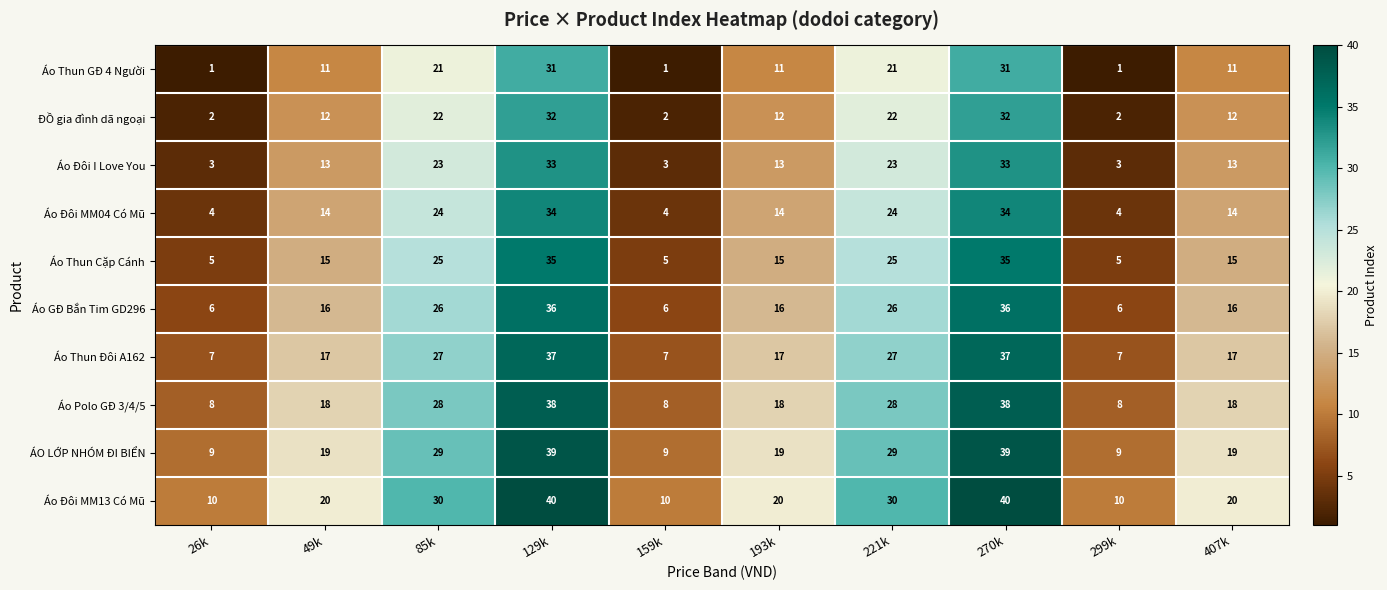

What is the difference between the second highest and second lowest values in the Áo Đôi I Love You series?

30